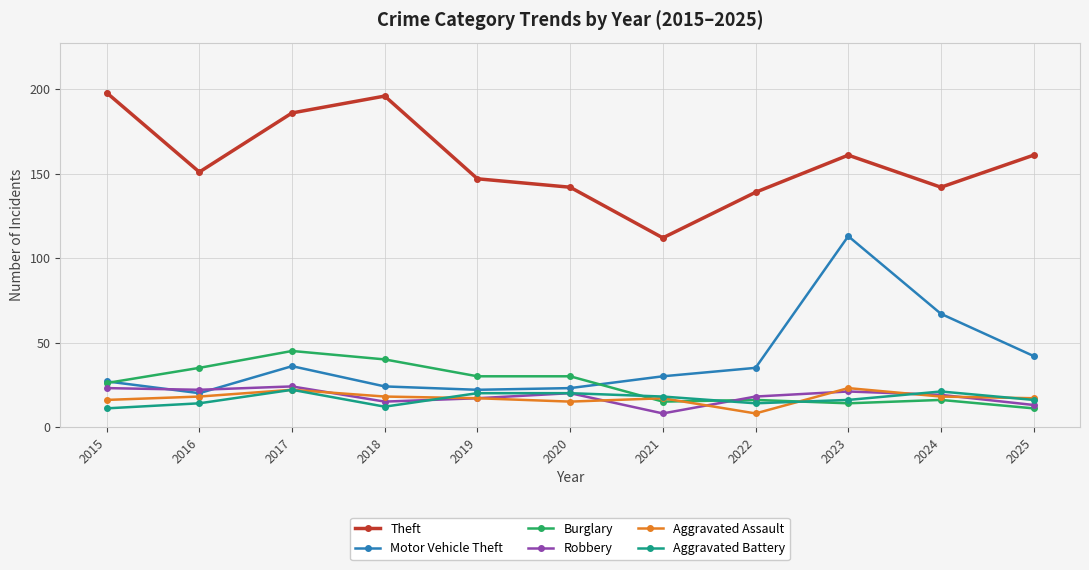

Which category has the lowest value in the Robbery series?

2021